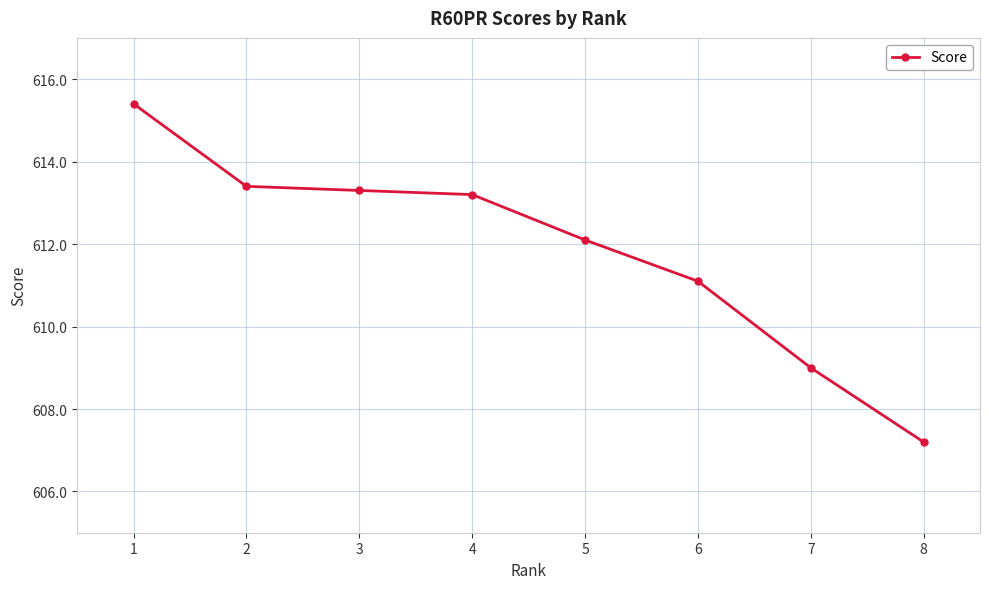

What is the change in value from 4 to 8?

-6.0